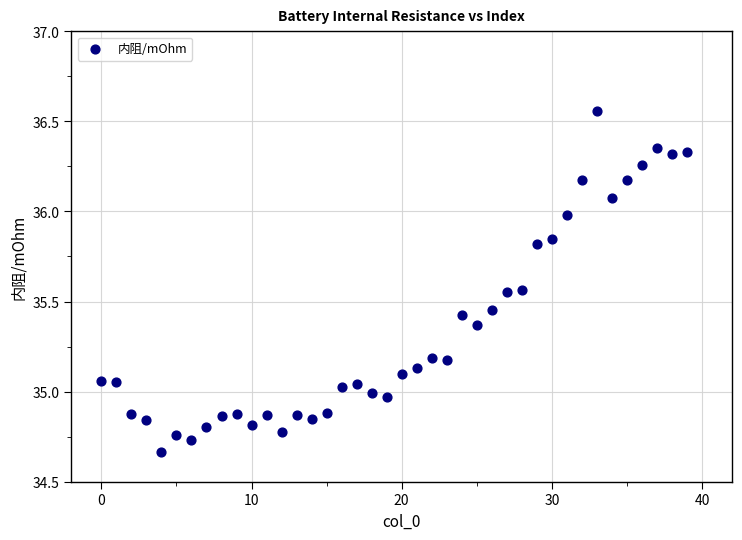

What is the range of Y values (max minus min)?

1.9